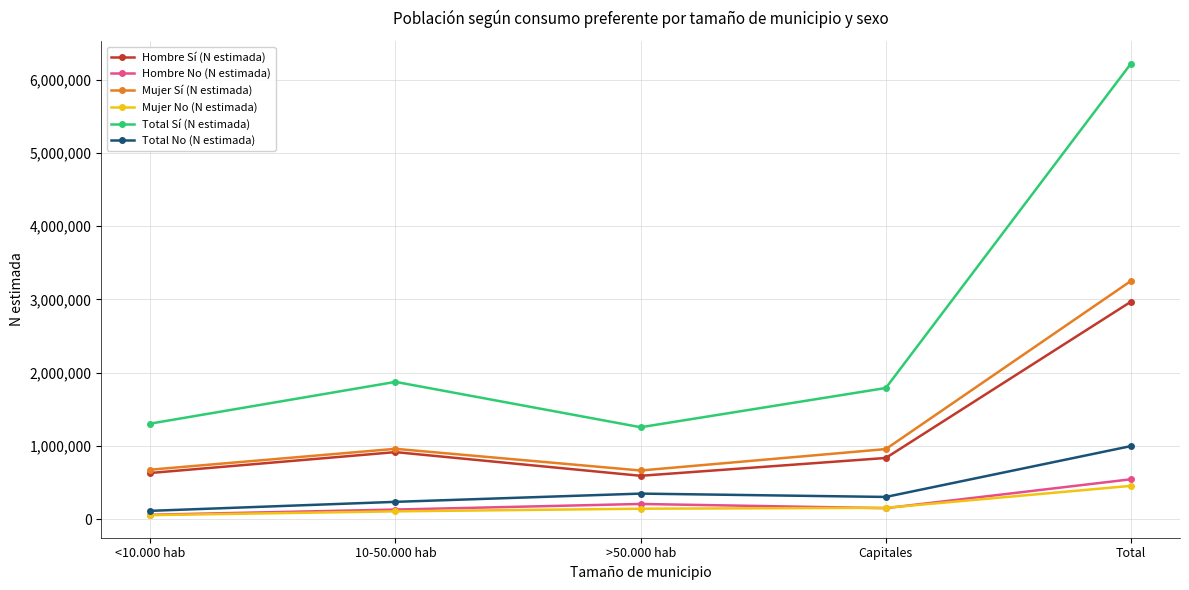

What is the value of the Mujer Sí (N estimada) point at the 3rd from the left?

663103